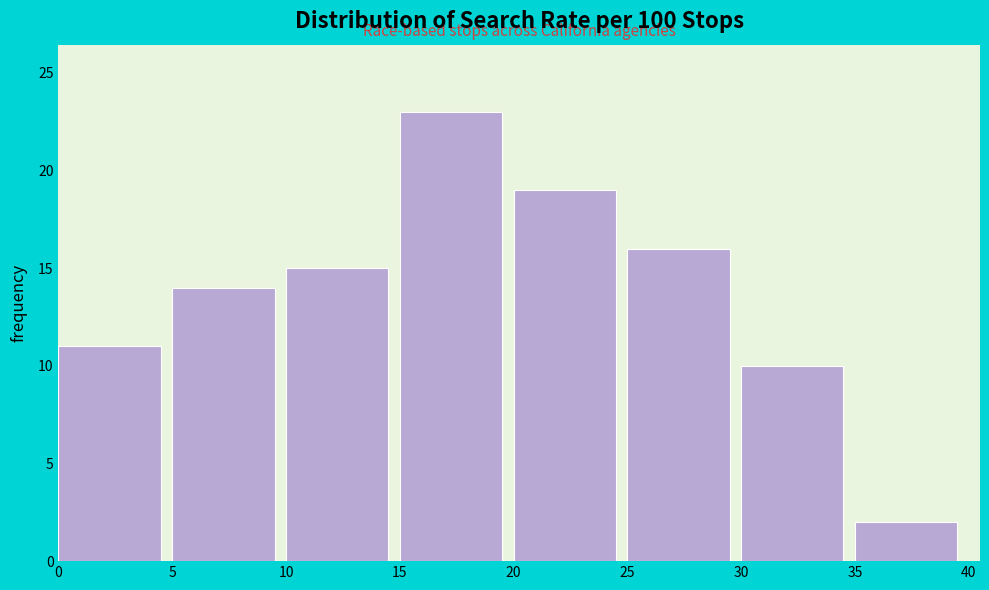

Reading left to right, list every bar in this chart as the range it spans on the x-axis followed by its height. The values are not printed on the chart, so give them approximately, as read against the axis.

0 to 5: 11
5 to 10: 14
10 to 15: 15
15 to 20: 23
20 to 25: 19
25 to 30: 16
30 to 35: 10
35 to 40: 2